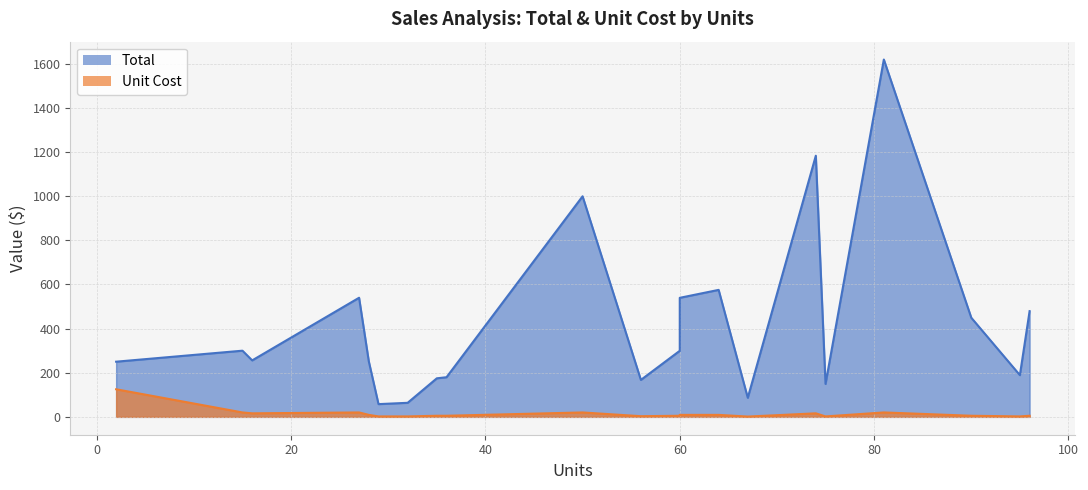

What is the sum of the Total values at 16 and 74?

1439.1